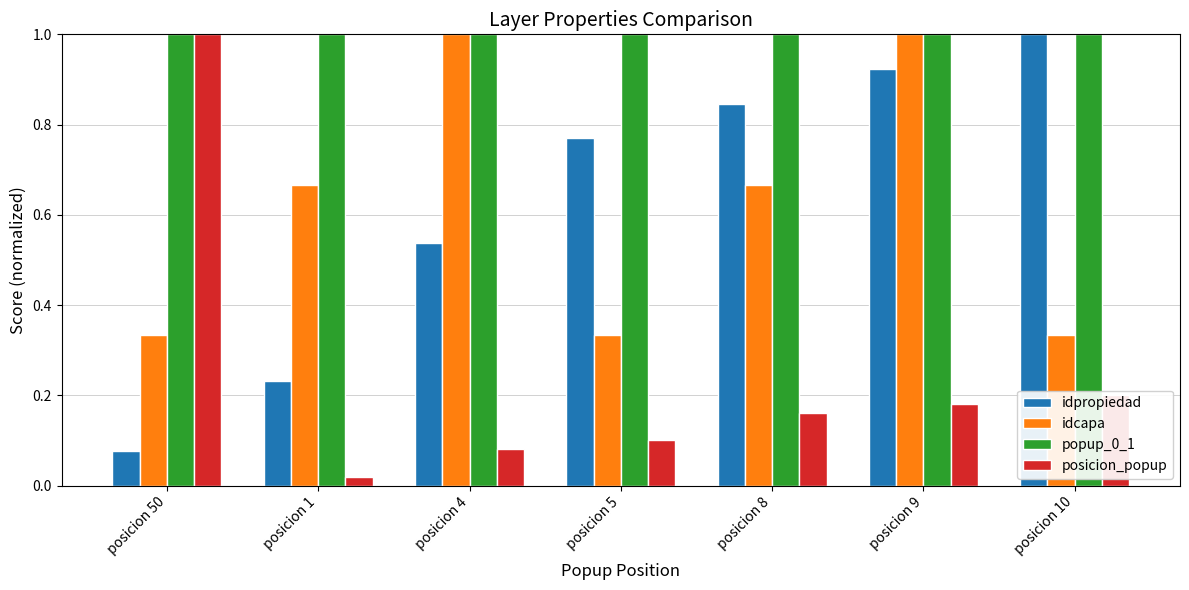

What position from the left is posicion 5?

4